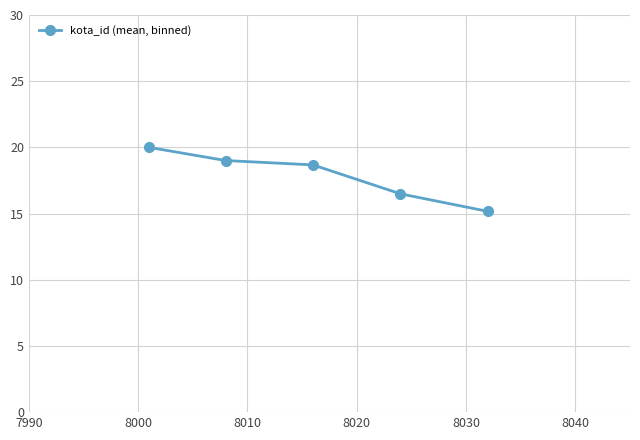

What is the difference between the maximum and minimum values?

4.8